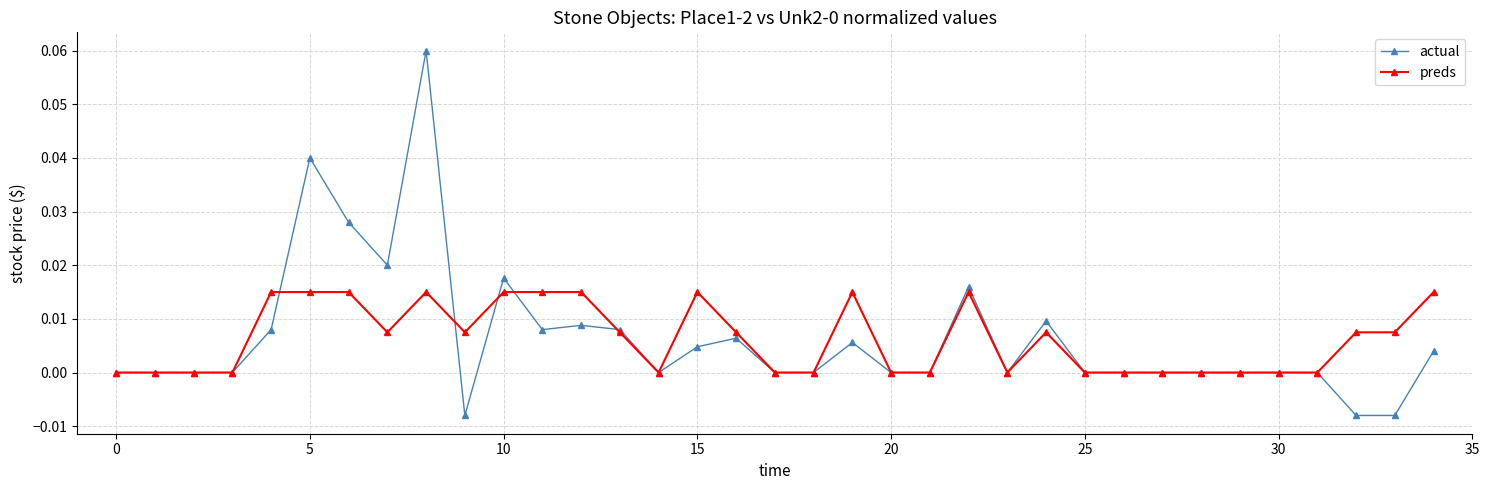

True or false: actual has more than 0 interior local peaks.

True